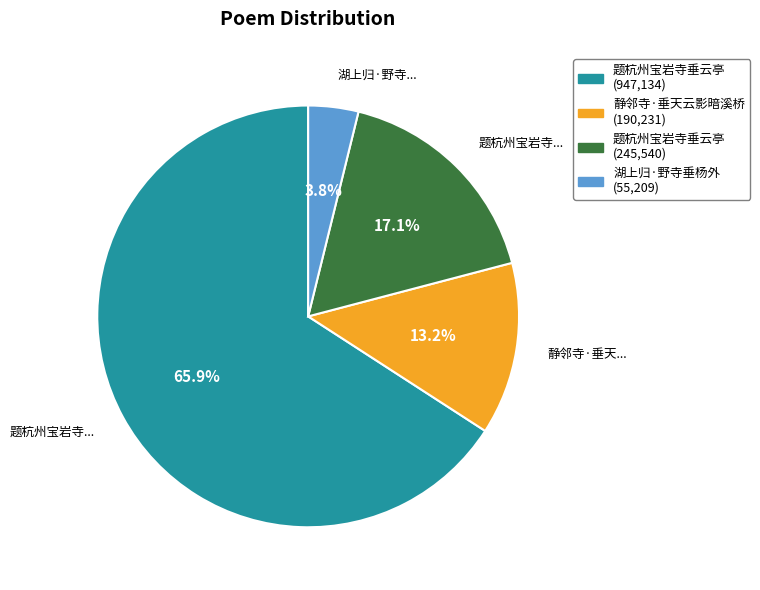

Is 题杭州宝岩寺垂云亭 (947,134) the majority of the pie?

Yes